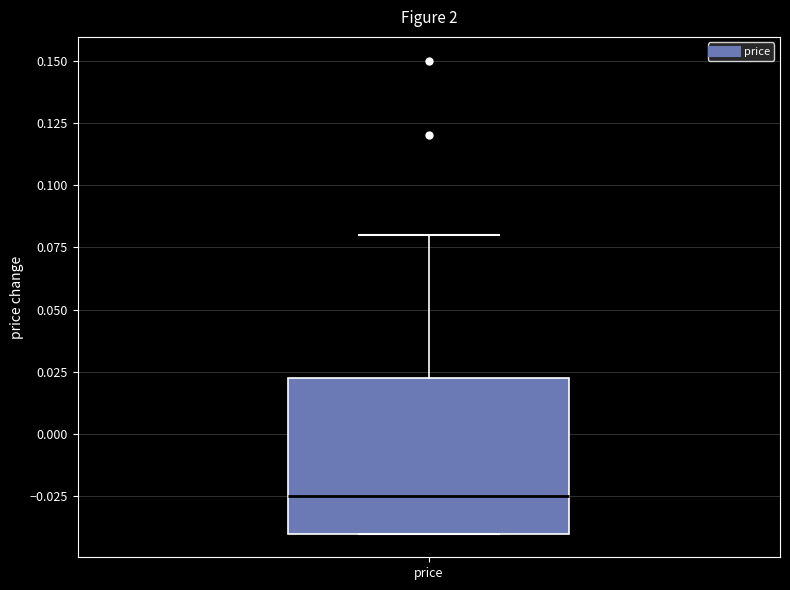

Where does the upper whisker of the box for price end on the y-axis? The values are not printed on the chart, so give them approximately, as read against the axis.

0.080